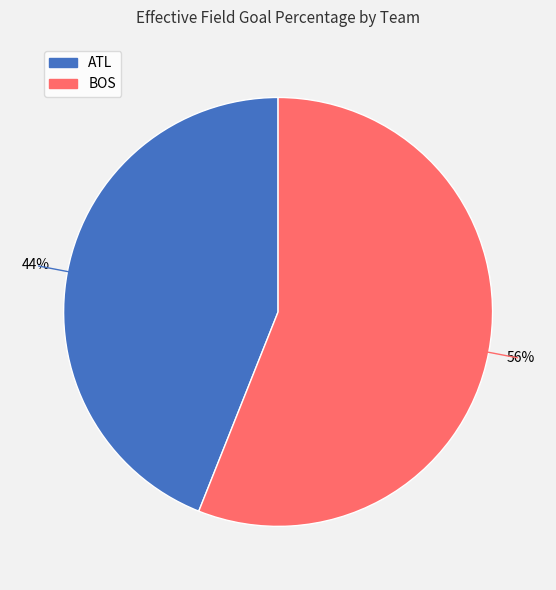

Which slice is the smallest?

ATL